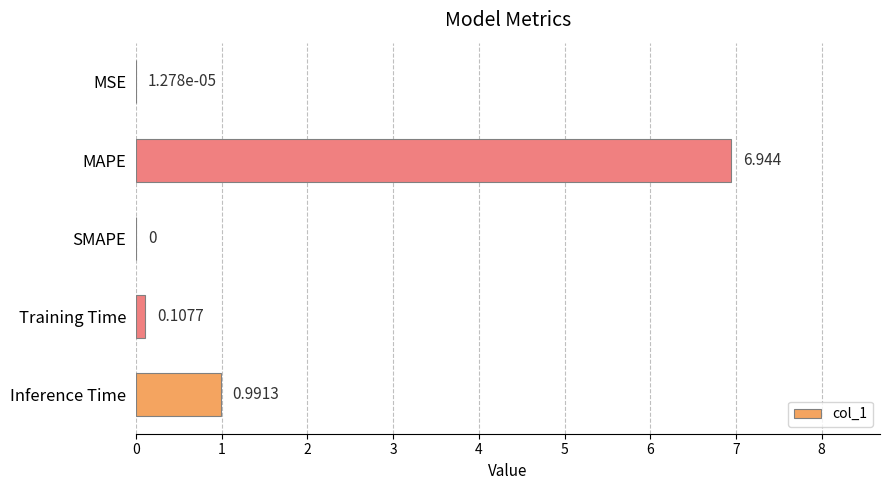

Which has a higher value, MSE or MAPE?

MAPE